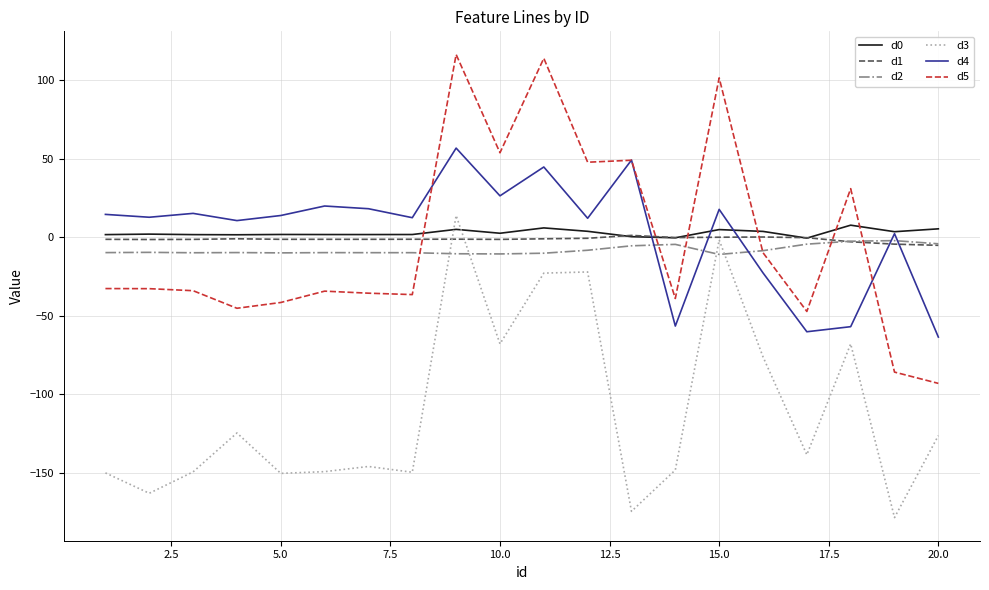

In d1, how many points are higher than both neighbors (excluding endpoints)?

5